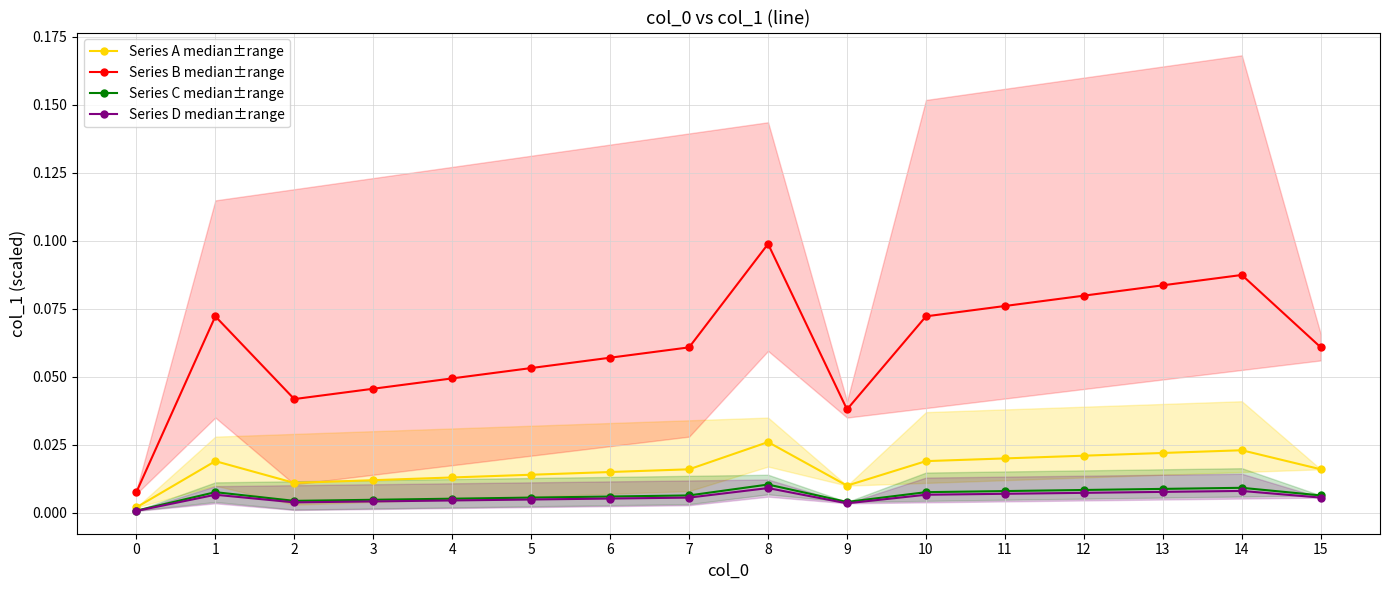

How many lines are shown in the chart?

4